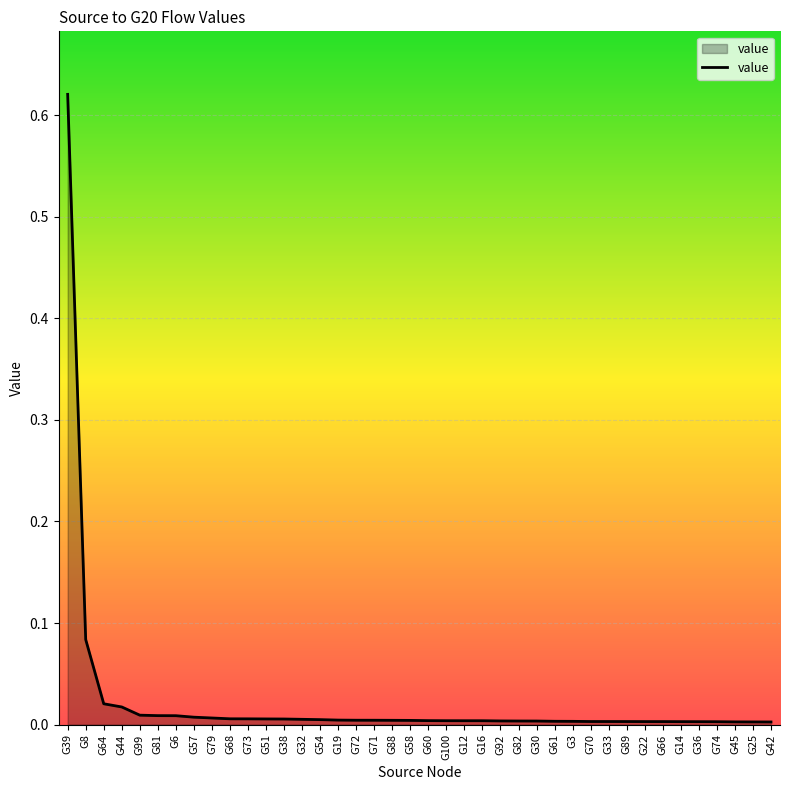

At which category does the chart reach its peak across all series?

G39